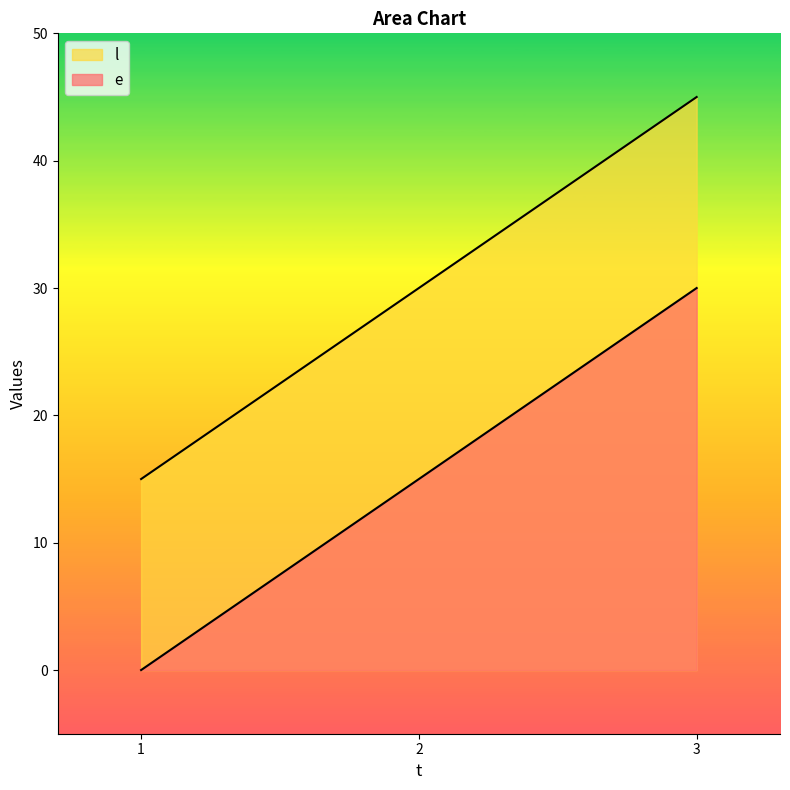

Reading right to left, what are all the values shown in this chart?

e: 45	30	15
l: 30	15	0